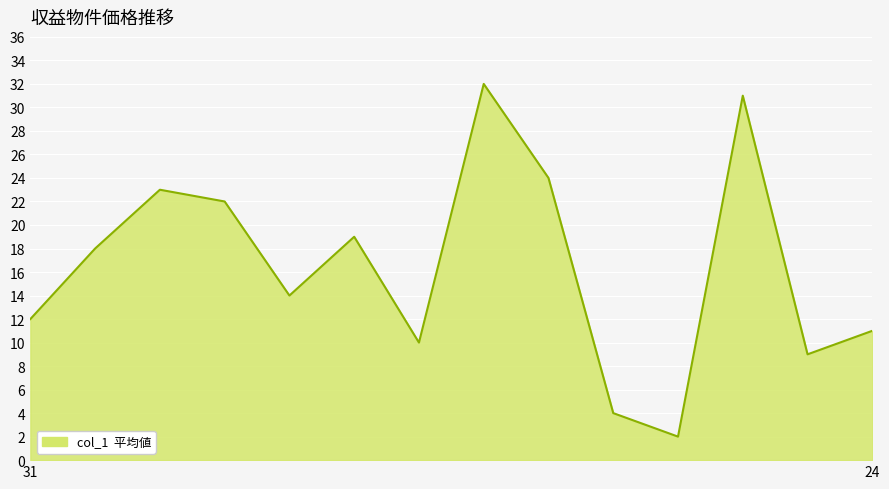

What is the maximum value shown in the chart?

32